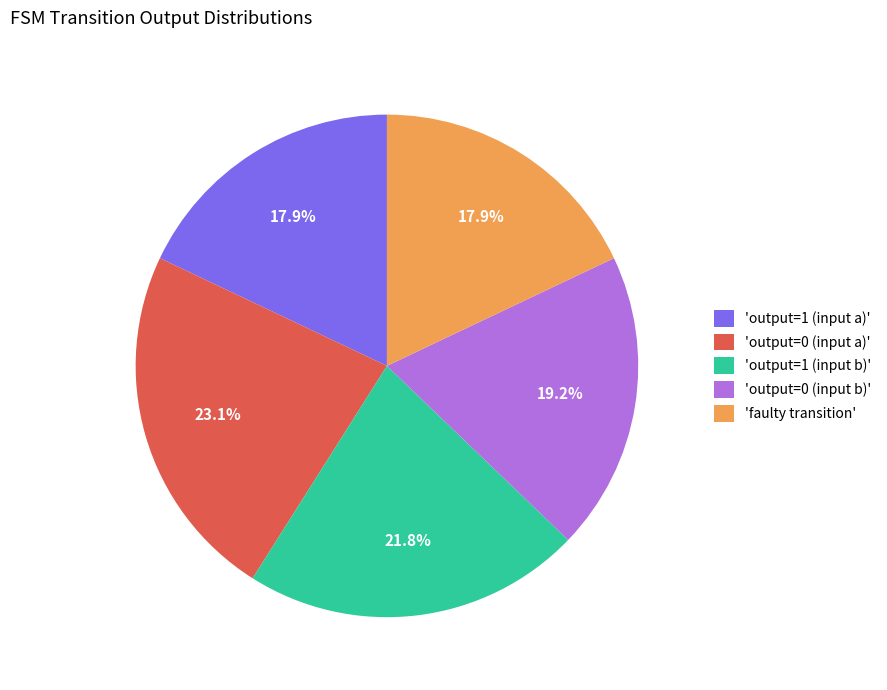

Which slice is the largest?

'output=0 (input a)'